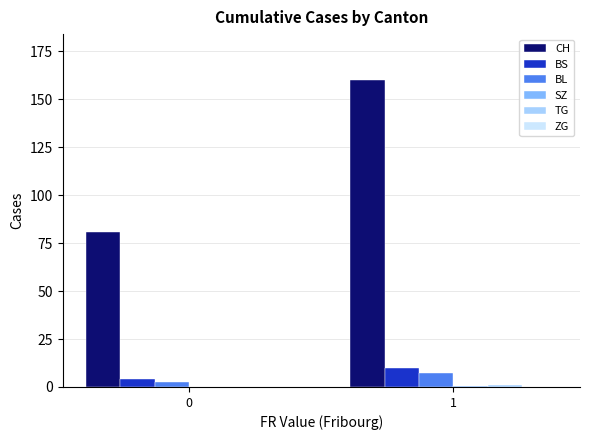

Which series has the largest total across all categories?

CH